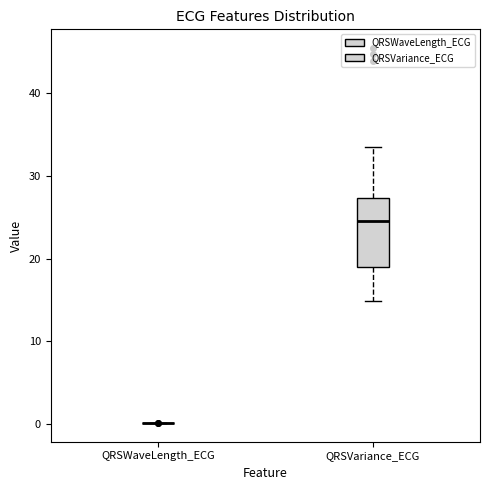

Where is the upper edge of the box for QRSVariance_ECG on the y-axis? The values are not printed on the chart, so give them approximately, as read against the axis.

27